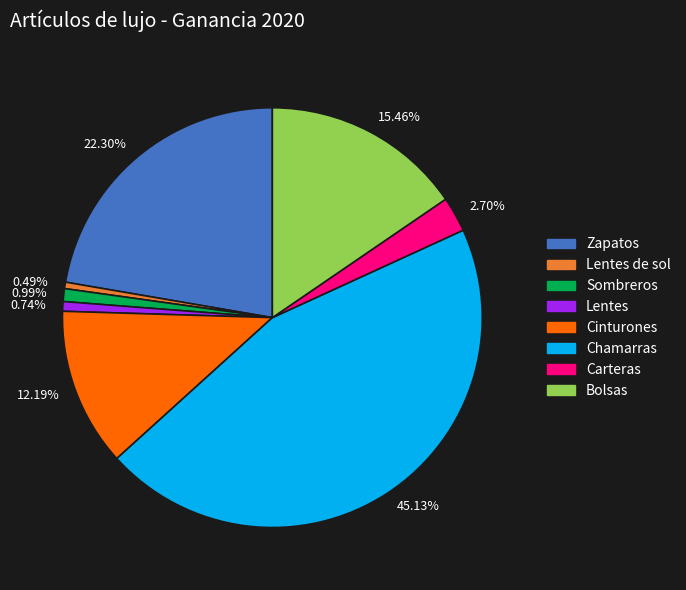

Which category has the biggest portion of the pie?

Chamarras